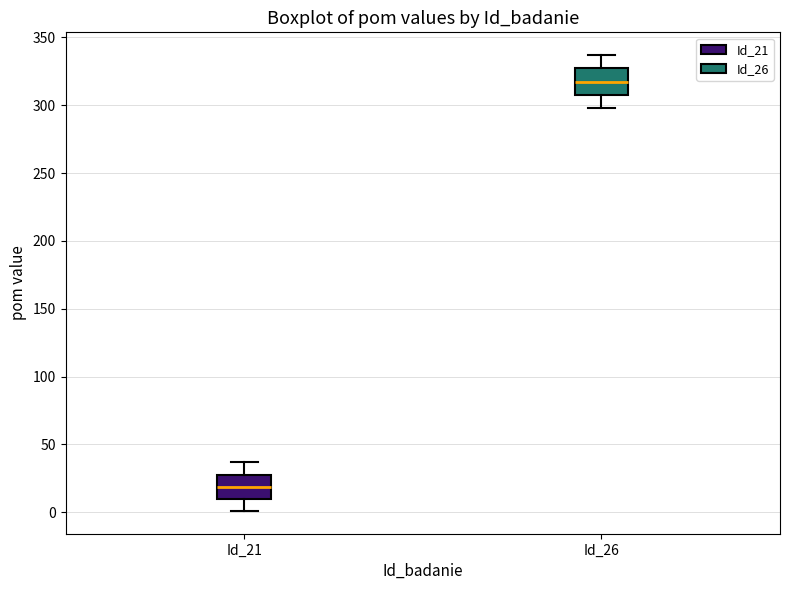

Where does the median line of the box for Id_21 sit on the y-axis? The values are not printed on the chart, so give them approximately, as read against the axis.

20